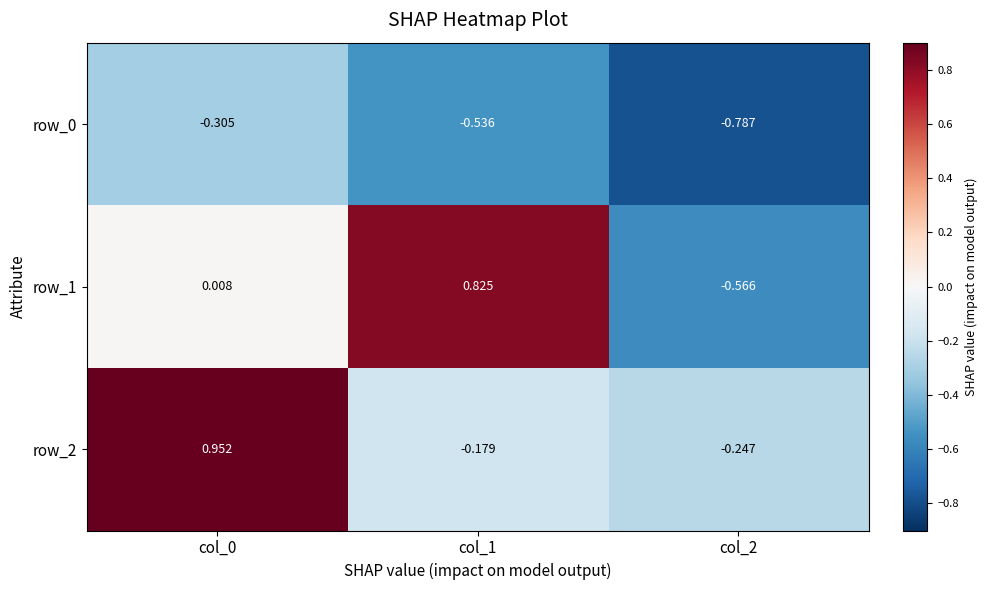

Is the value of row_2 at col_0 greater than the value of row_0 at col_0?

Yes